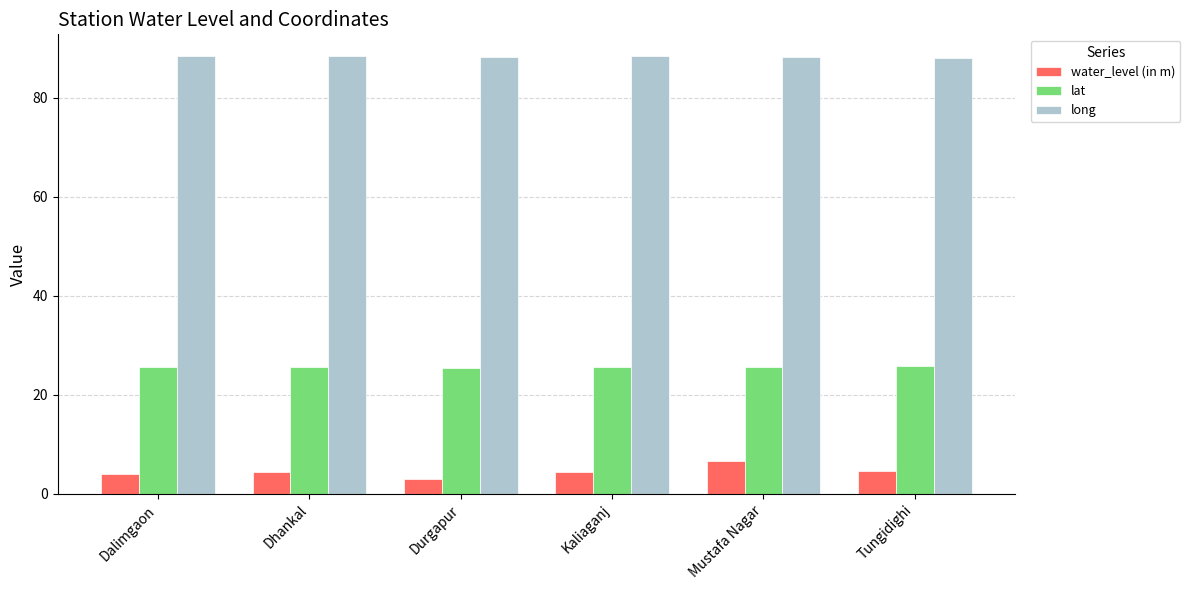

What is the approximate value of long at Kaliaganj?

88.3